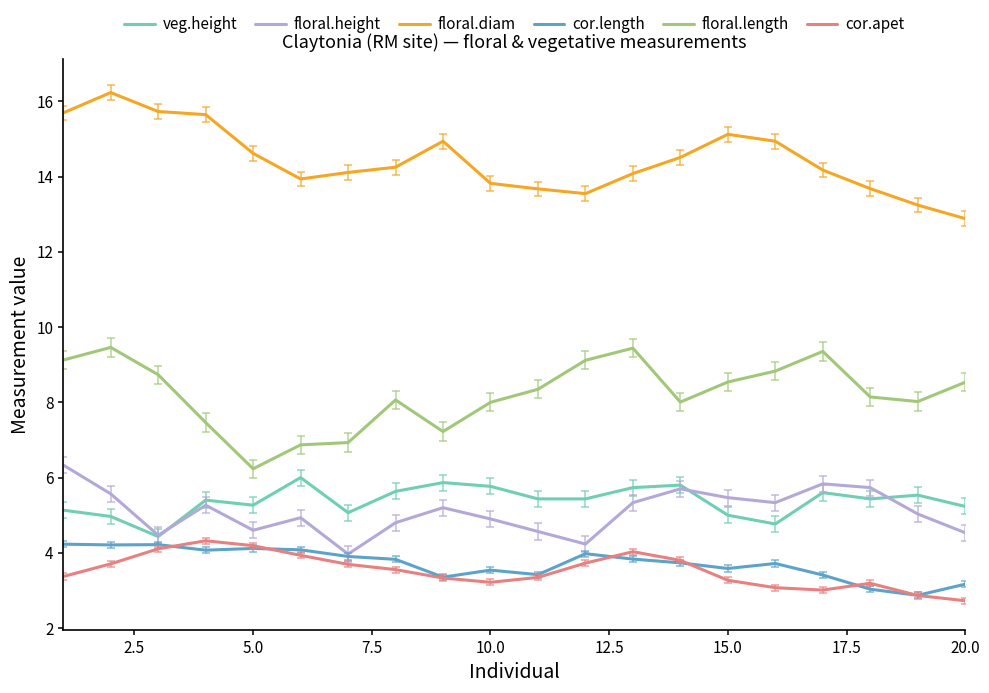

What is the maximum value for cor.apet?

4.3